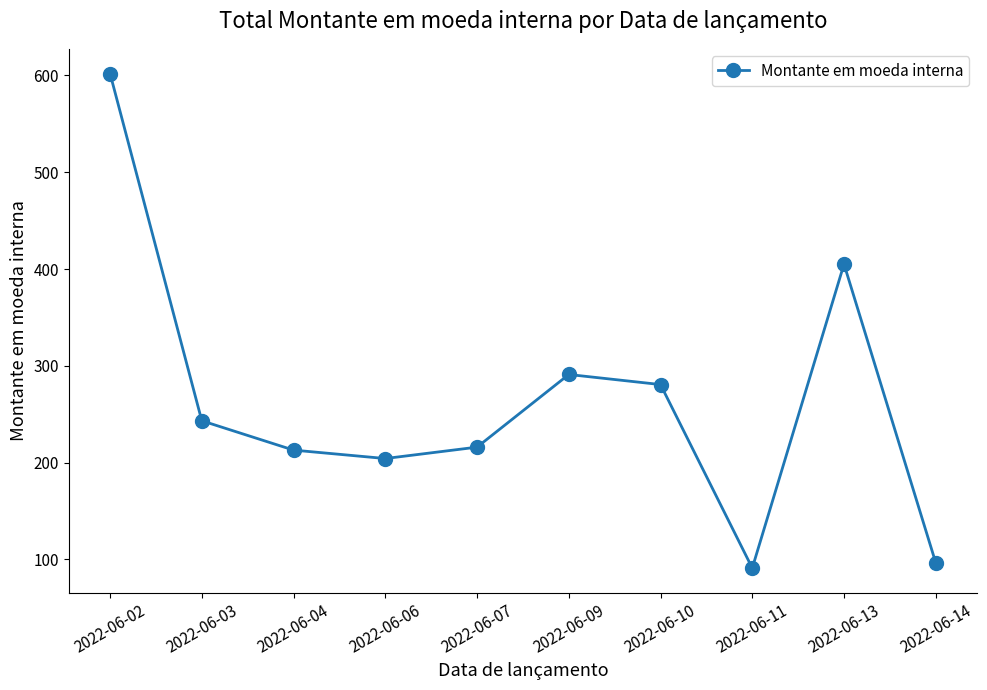

Reading right to left, what are all the values shown in this chart?

96.5	405.0	91.1	280.6	291.0	216.0	204.2	212.9	243.2	601.9